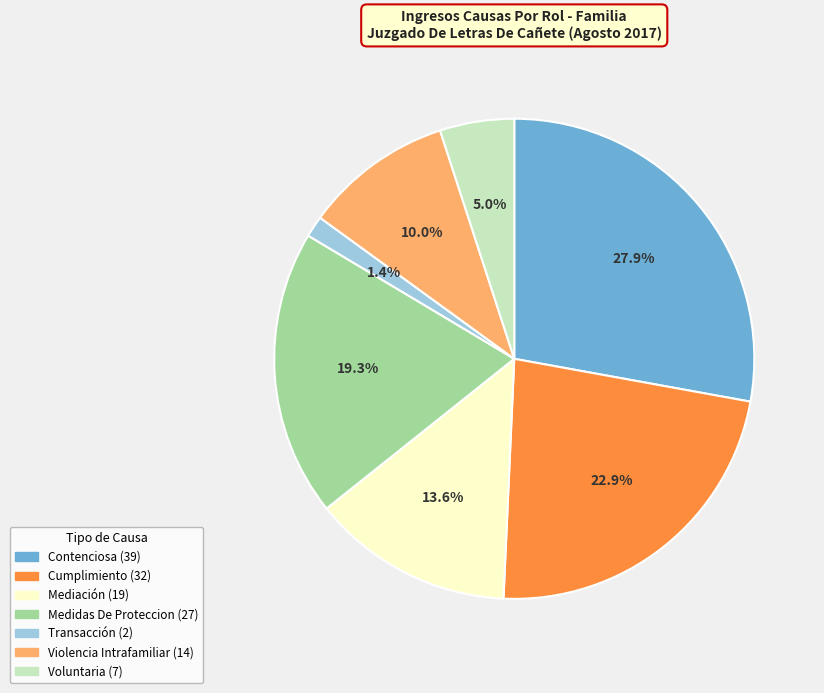

How much of the chart is everything except Medidas De Proteccion?

80.7%